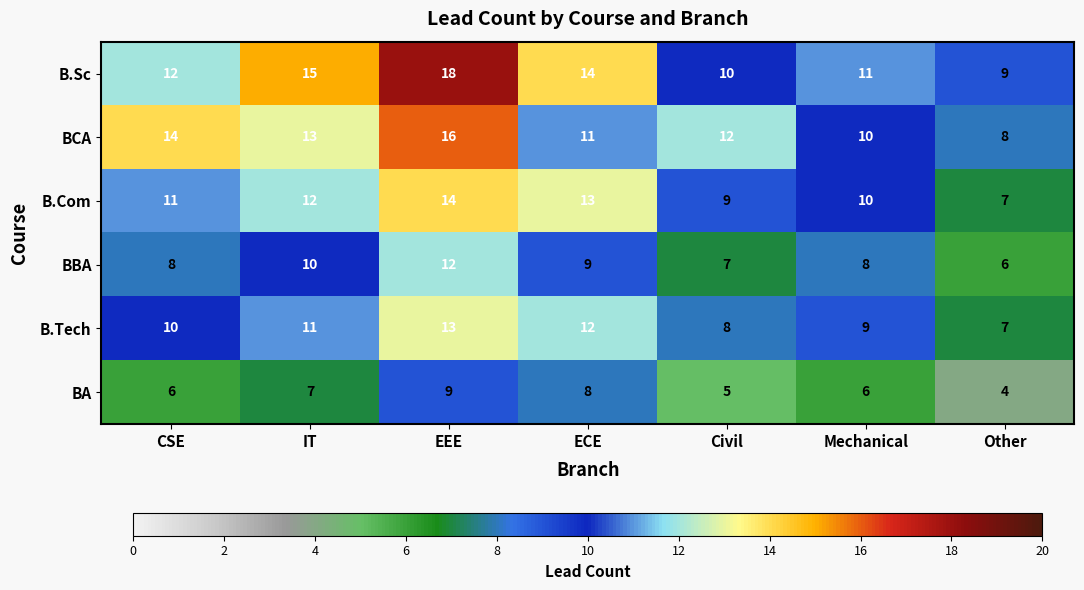

At which label does B.Tech reach its peak?

EEE